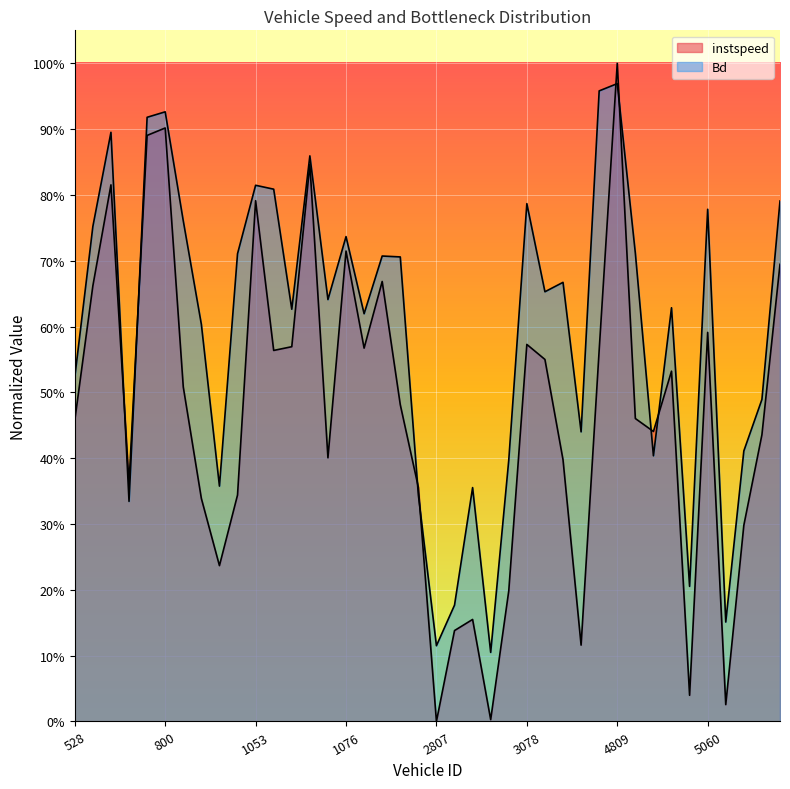

What is the difference between the instspeed values at 5056 and 1068?

0.1